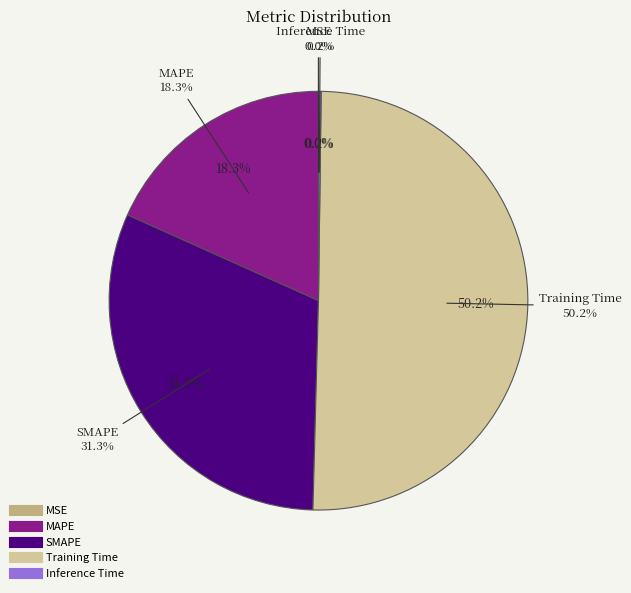

Is there a majority slice in this chart?

Yes